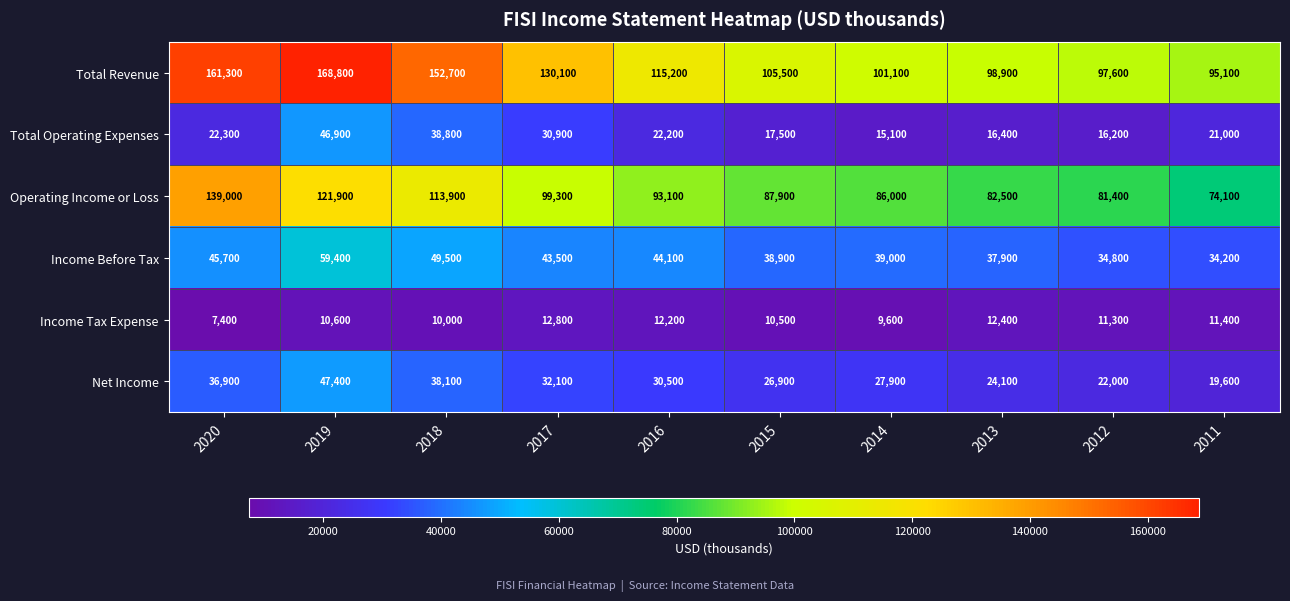

Which series has the largest range (max minus min)?

Total Revenue